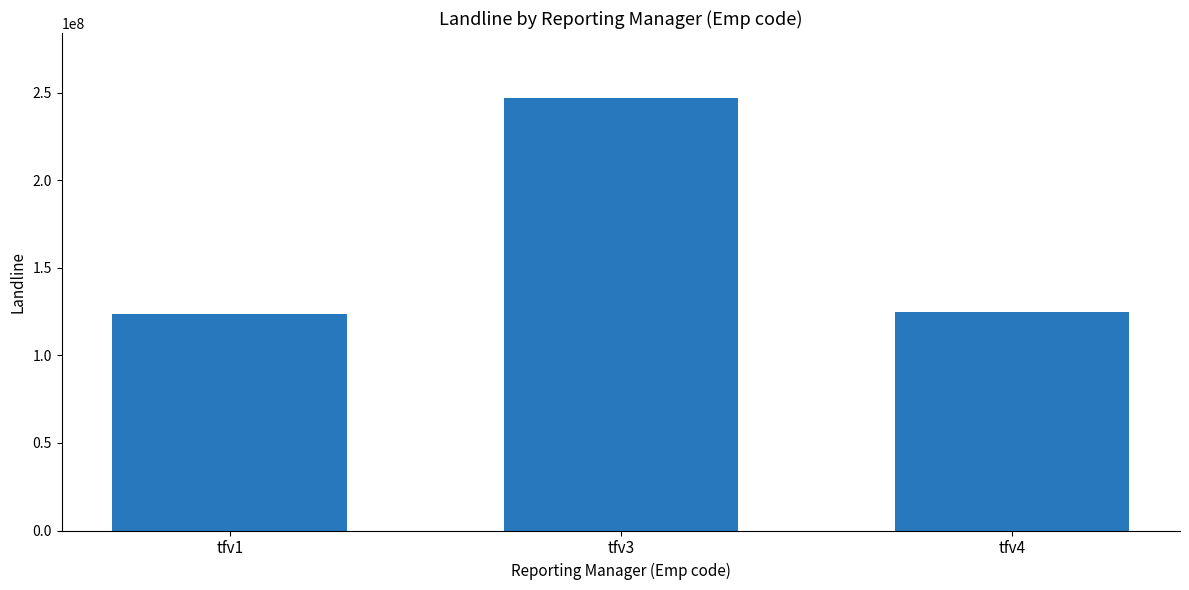

Reading left to right, transcribe all the data shown in this chart.

tfv1=123456789	tfv3=246913578	tfv4=124715789